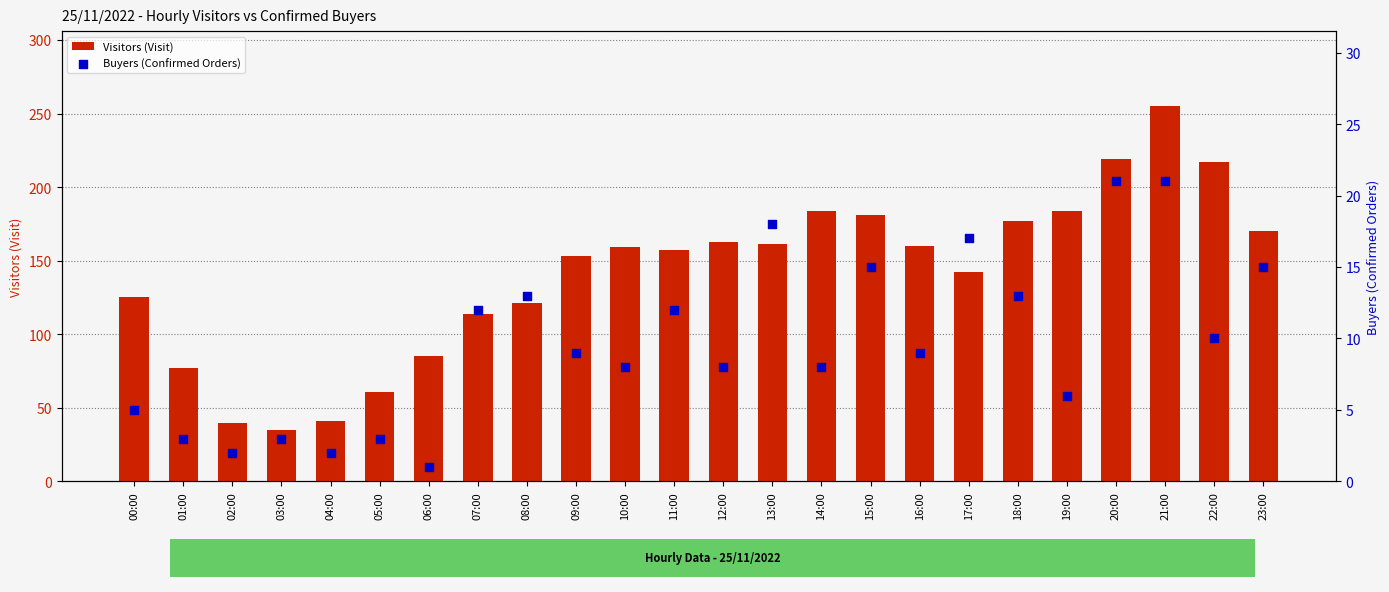

At which category is the sum across all series the highest?

21:00